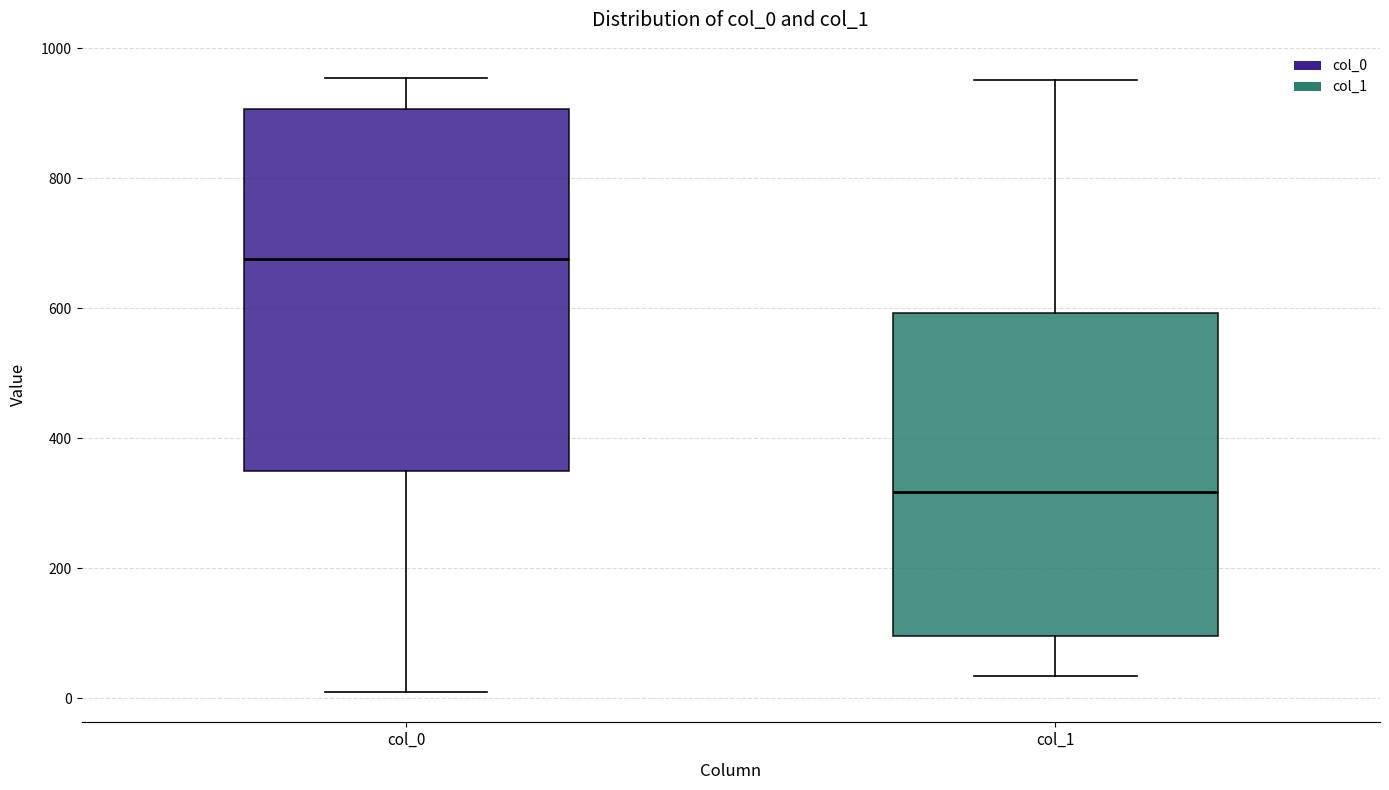

Reading left to right, transcribe this box plot: for each box, give where its median line is, the range the box spans, and where its two whiskers end, as read against the y-axis. The values are not printed on the chart, so give them approximately, as read against the axis.

col_0: median 680, box 340 to 900, whiskers 20 to 960
col_1: median 320, box 100 to 600, whiskers 40 to 960